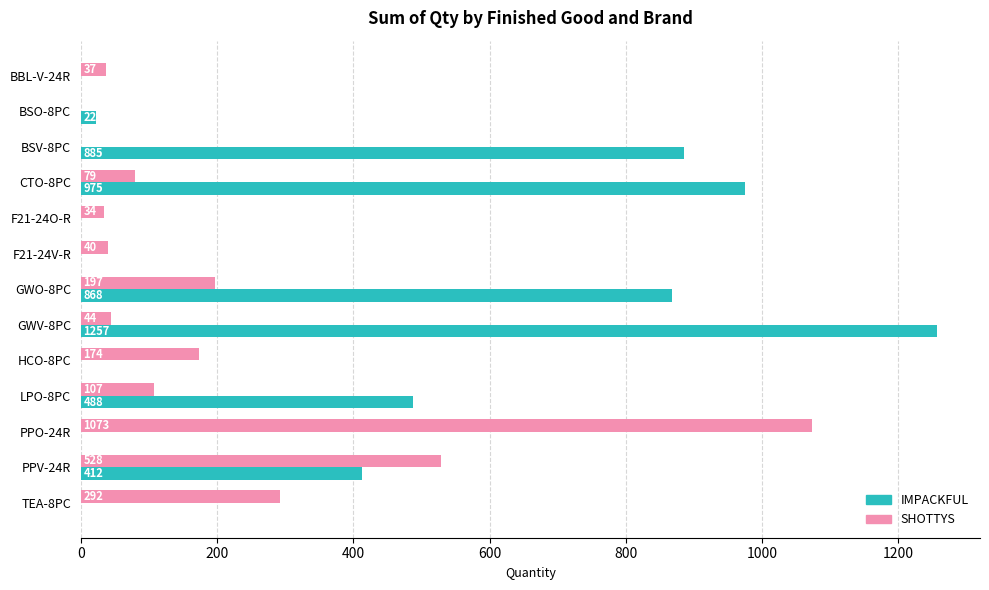

What is the total value across all series at LPO-8PC?

595